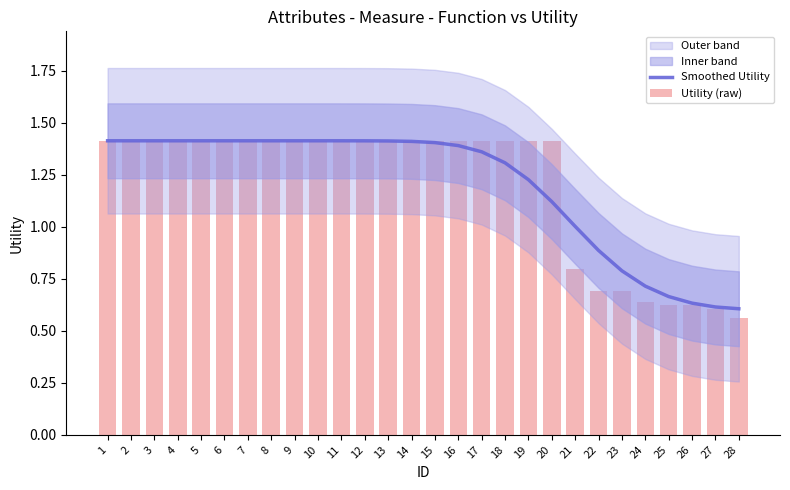

Reading right to left, transcribe all the data shown in this chart.

Smoothed Utility: 28=0.6	27=0.6	26=0.6	25=0.7	24=0.7	23=0.8	22=0.9	21=1.0	20=1.1	19=1.2	18=1.3	17=1.4	16=1.4	15=1.4	14=1.4	13=1.4	12=1.4	11=1.4	10=1.4	9=1.4	8=1.4	7=1.4	6=1.4	5=1.4	4=1.4	3=1.4	2=1.4	1=1.4
Utility (raw): 28=0.6	27=0.6	26=0.6	25=0.6	24=0.6	23=0.7	22=0.7	21=0.8	20=1.4	19=1.4	18=1.4	17=1.4	16=1.4	15=1.4	14=1.4	13=1.4	12=1.4	11=1.4	10=1.4	9=1.4	8=1.4	7=1.4	6=1.4	5=1.4	4=1.4	3=1.4	2=1.4	1=1.4